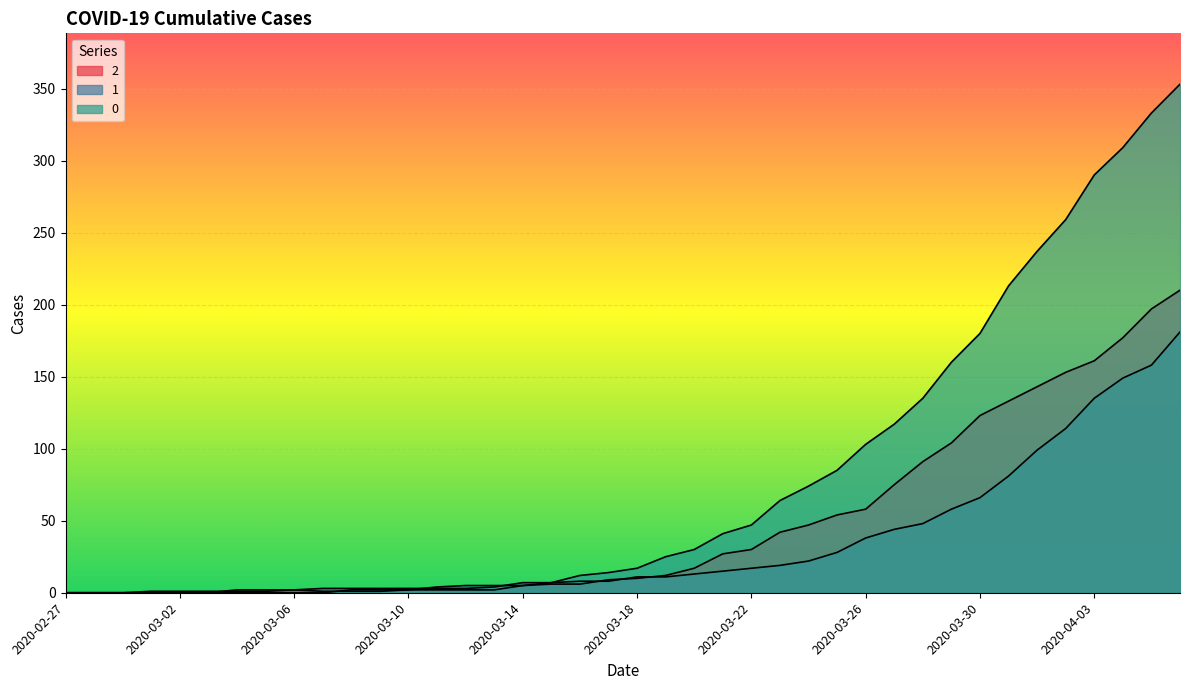

Is the value of 1 at 2020-03-14 greater than the value of 2 at 2020-04-05?

No